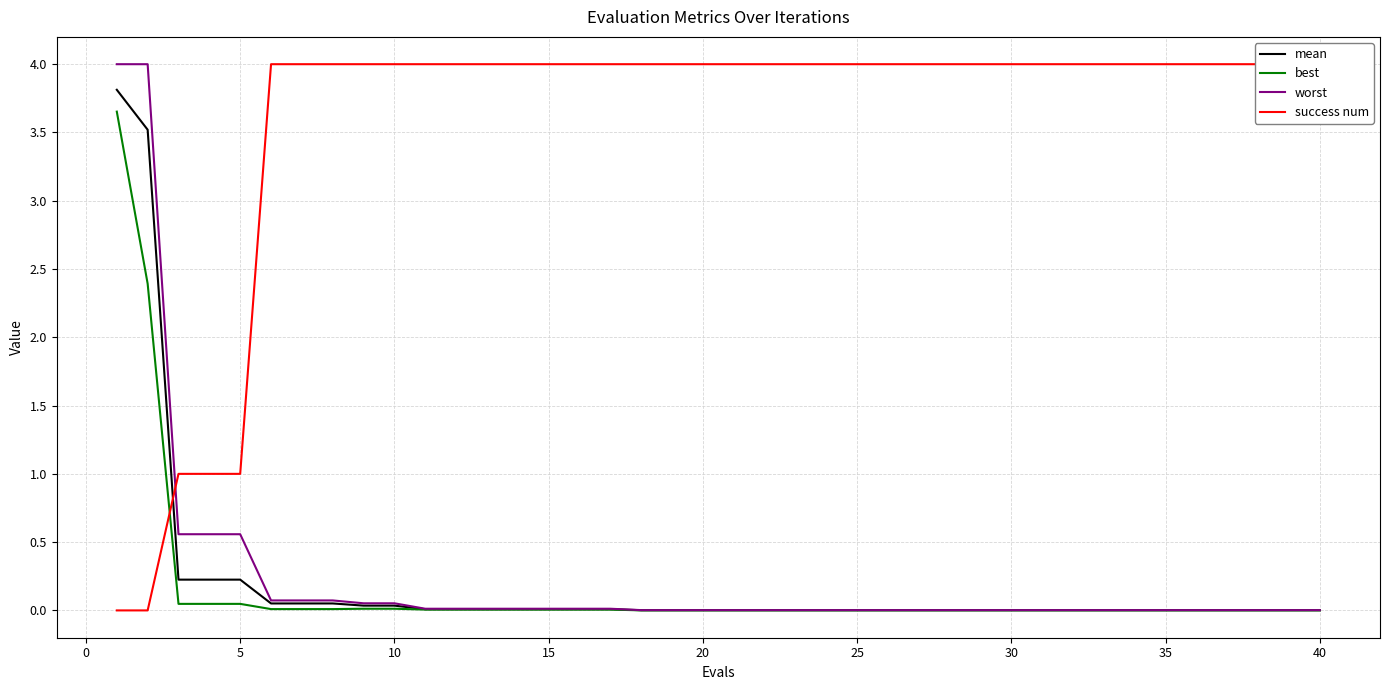

The value of mean at 40 is 0.0. True or false?

True